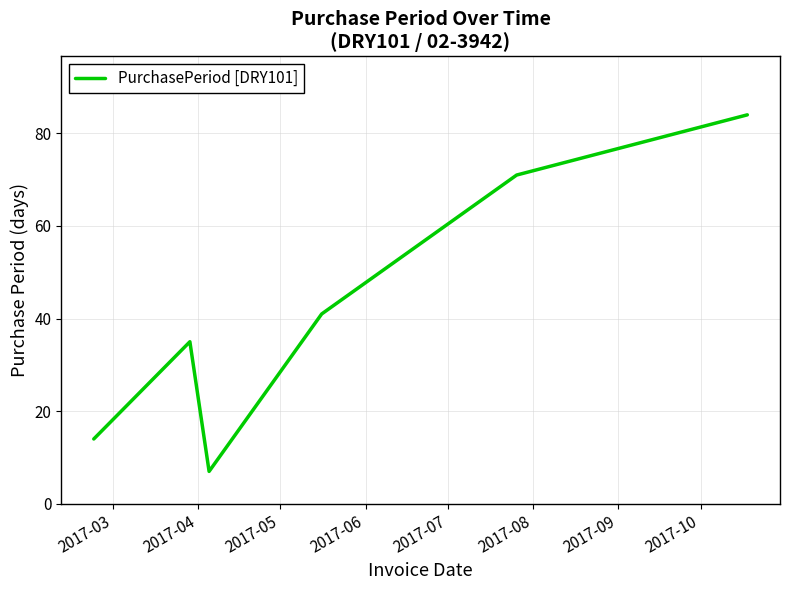

How many interior local valleys (lower than both neighbors) does the data have?

1